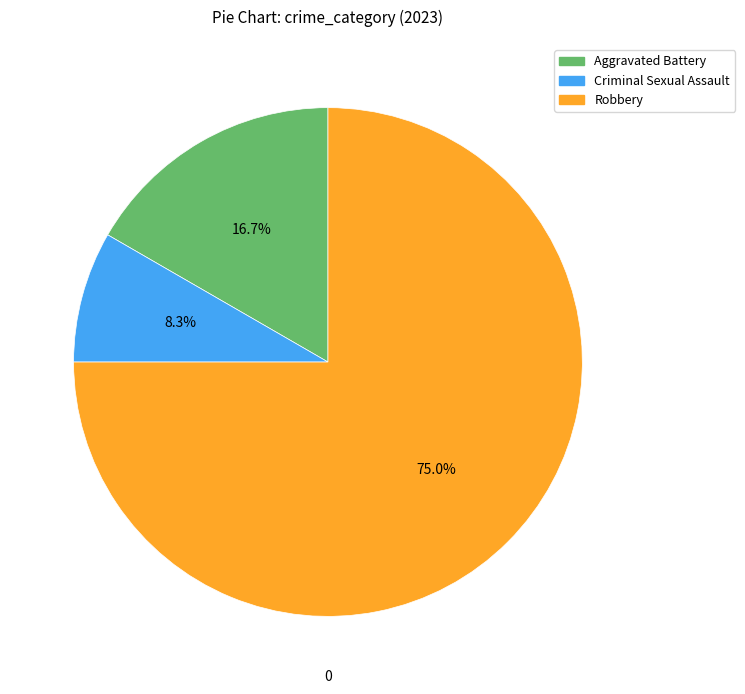

Does any single category account for the majority?

Yes